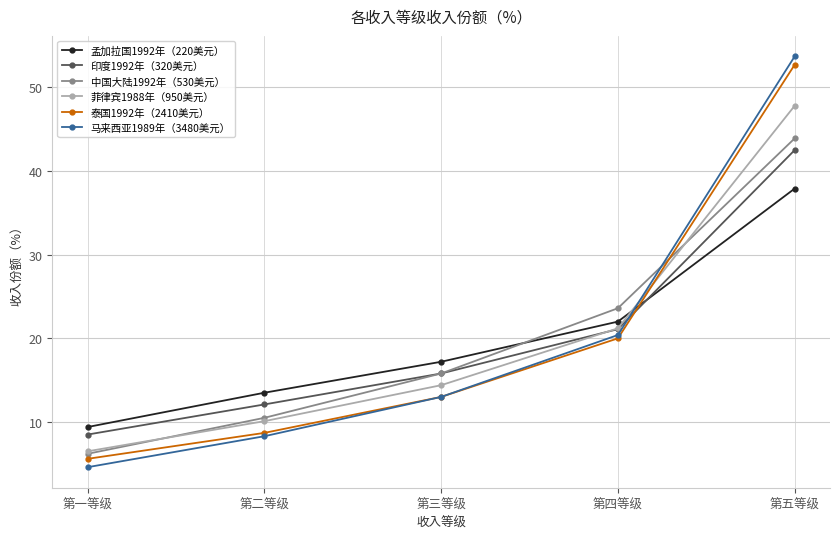

Rank the series by their maximum value, from lowest to highest.

孟加拉国1992年（220美元）, 印度1992年（320美元）, 中国大陆1992年（530美元）, 菲律宾1988年（950美元）, 泰国1992年（2410美元）, 马来西亚1989年（3480美元）